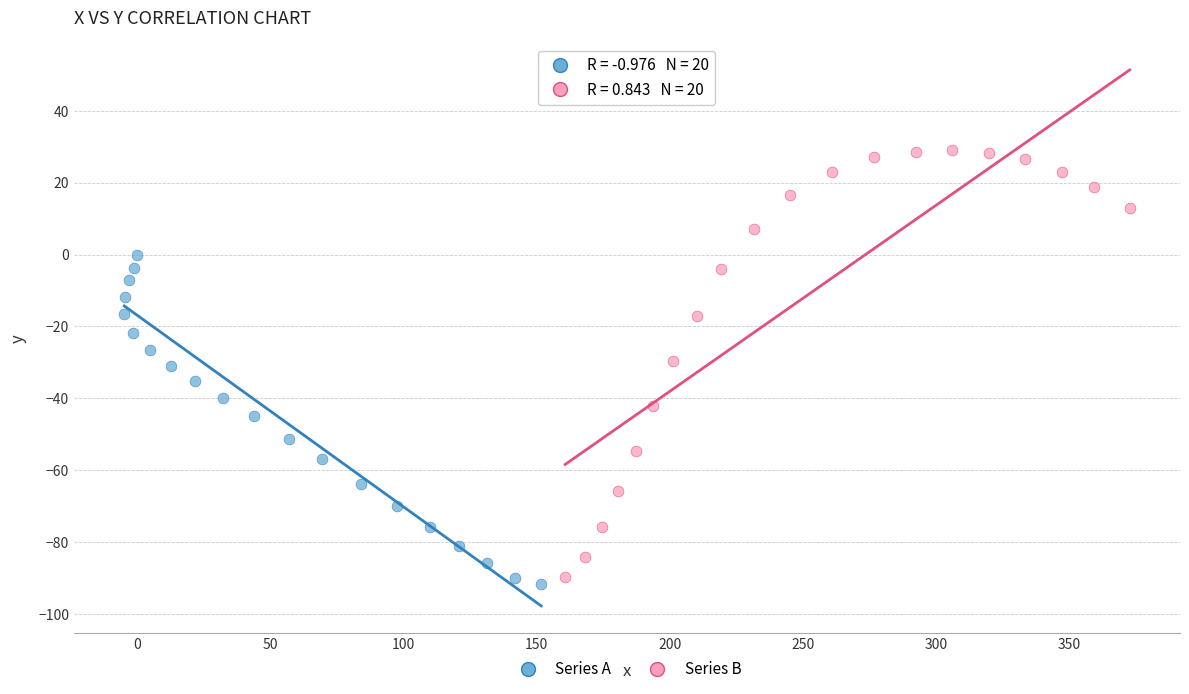

Which series contains the highest Y value?

Series B